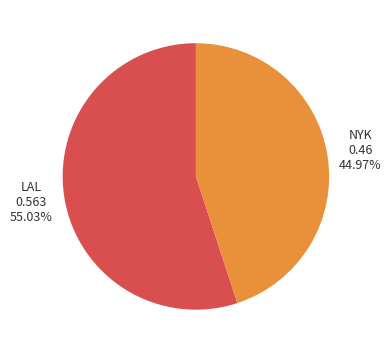

To the nearest percent, what is the average slice percentage?

50%